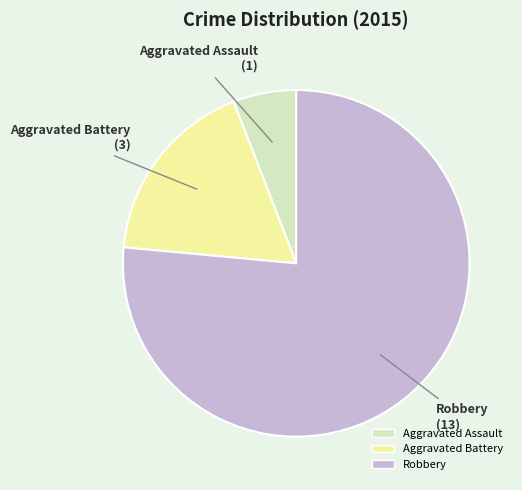

Combined, do Robbery and Aggravated Assault account for over 50%?

Yes